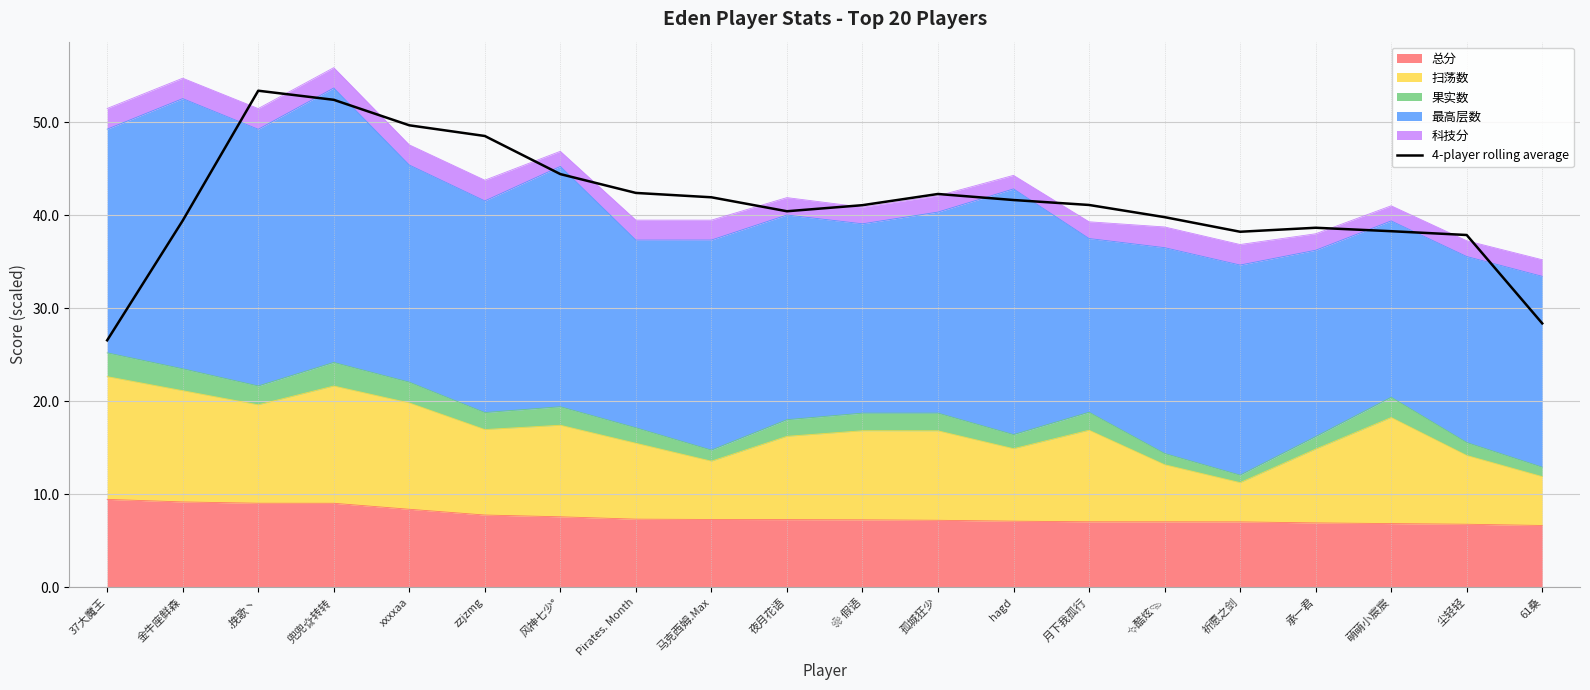

Count the number of values greater than 41.

11